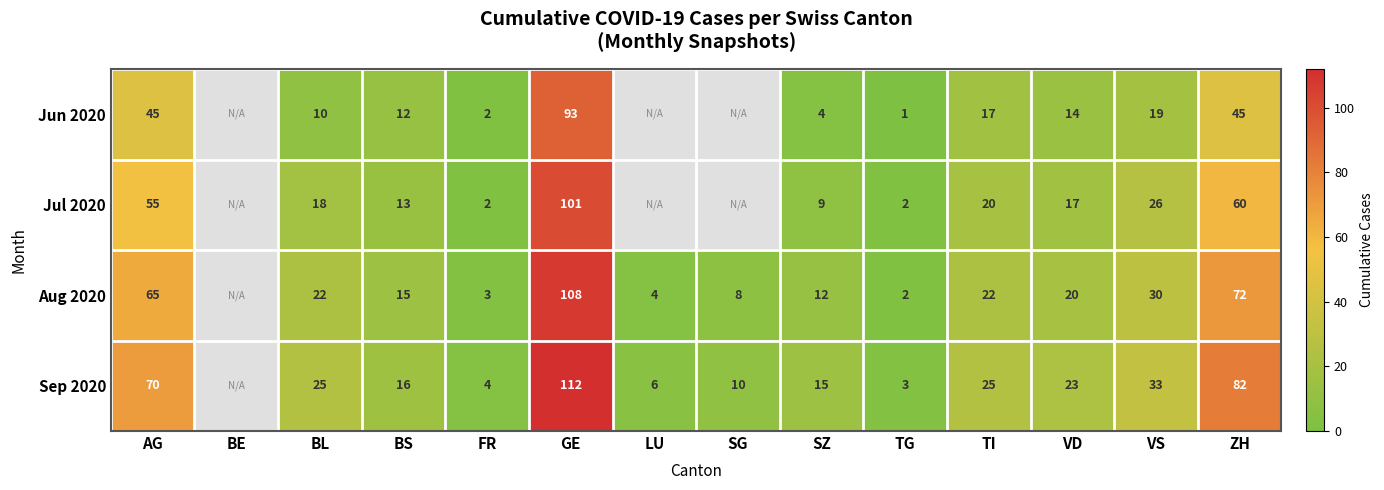

Between SZ and TG, which series saw the biggest shift?

Sep 2020